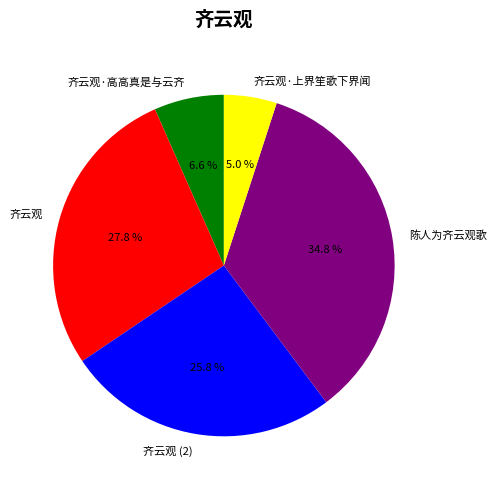

To the nearest percent, what portion does 齐云观 represent?

28%